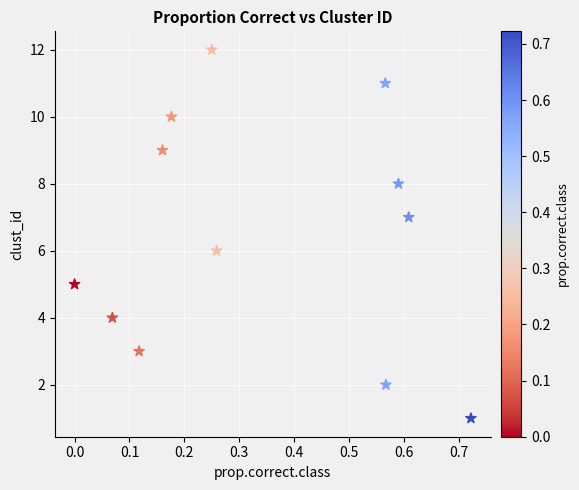

What is the range of Y values (max minus min)?

11